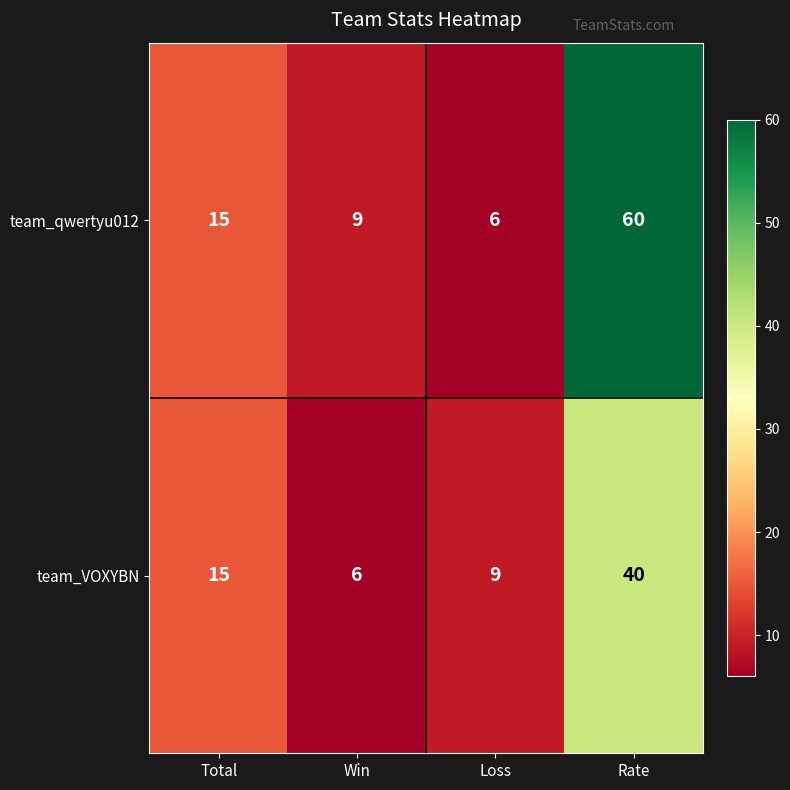

What is the sum of the team_VOXYBN values at Win and Total?

21